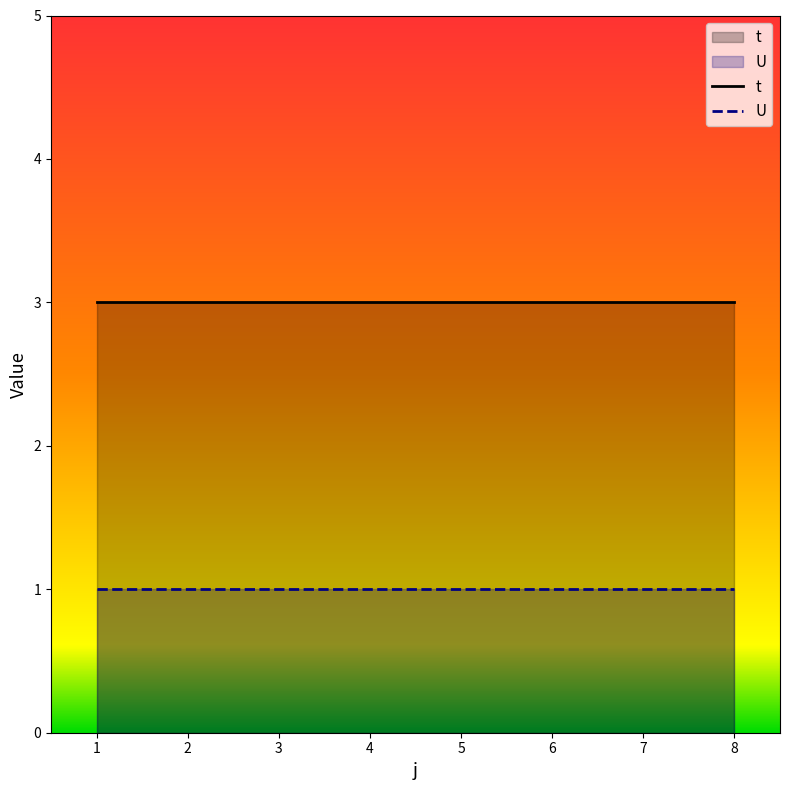

Does the chart have visible grid lines?

No